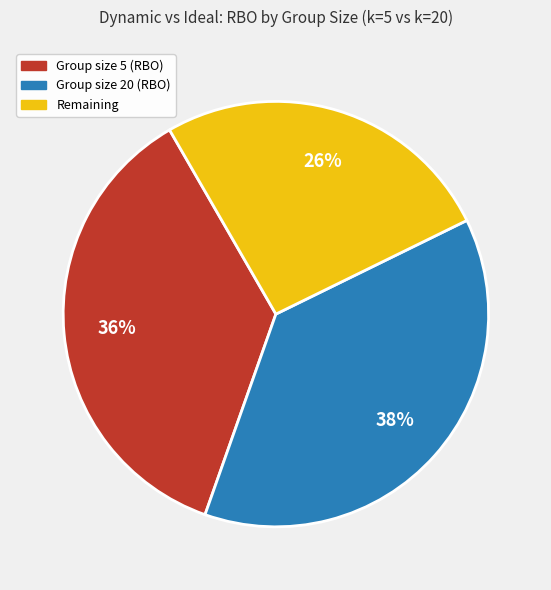

How many segments does this pie chart have?

3